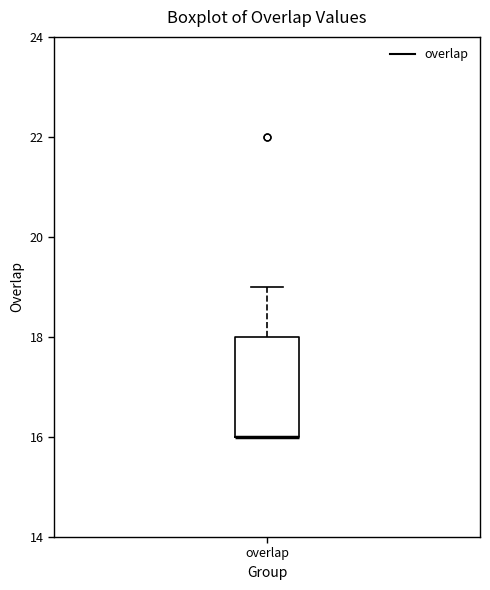

Read this box plot against the y-axis: the position of the median line, the range covered by the box, and the ends of both whiskers. The values are not printed on the chart, so give them approximately, as read against the axis.

median 16 (drawn on the box's lower edge), box 16 to 18, whiskers 16 to 19